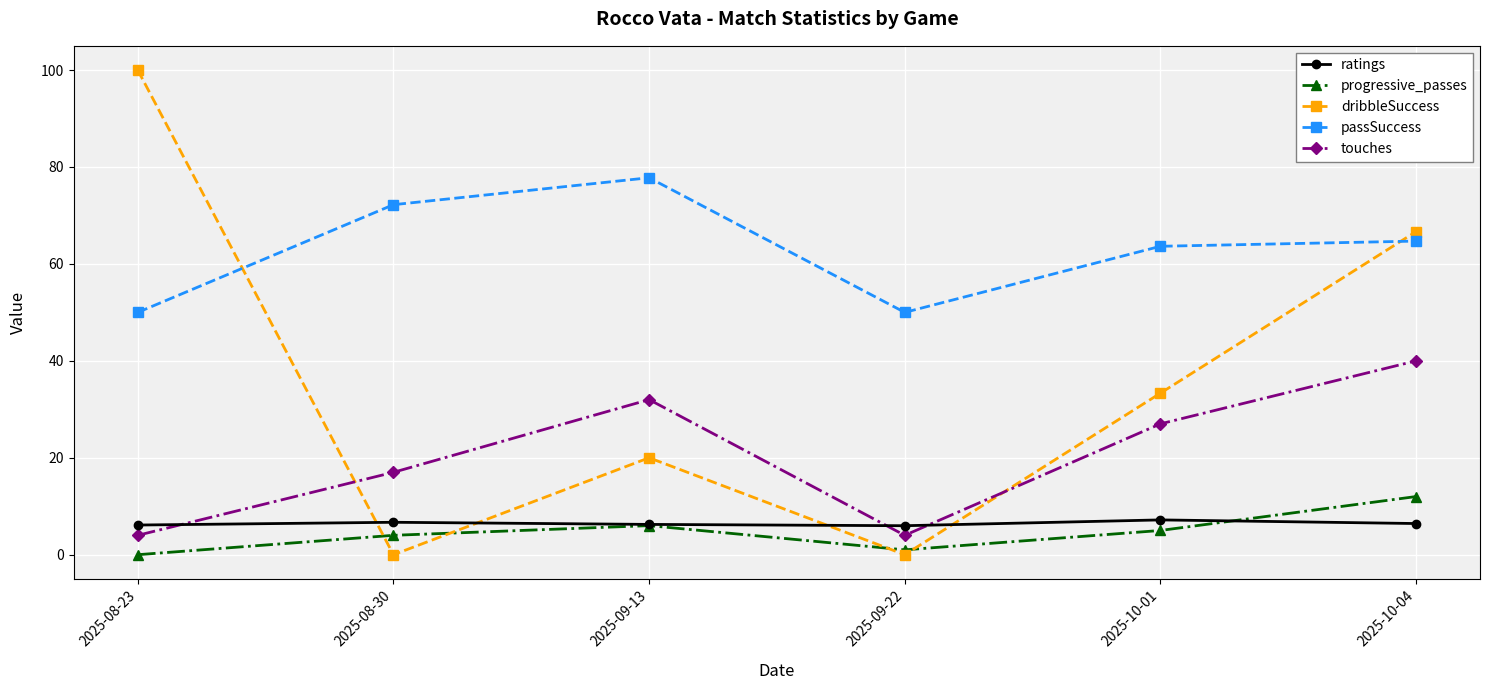

What is the average value of the dribbleSuccess series?

36.7